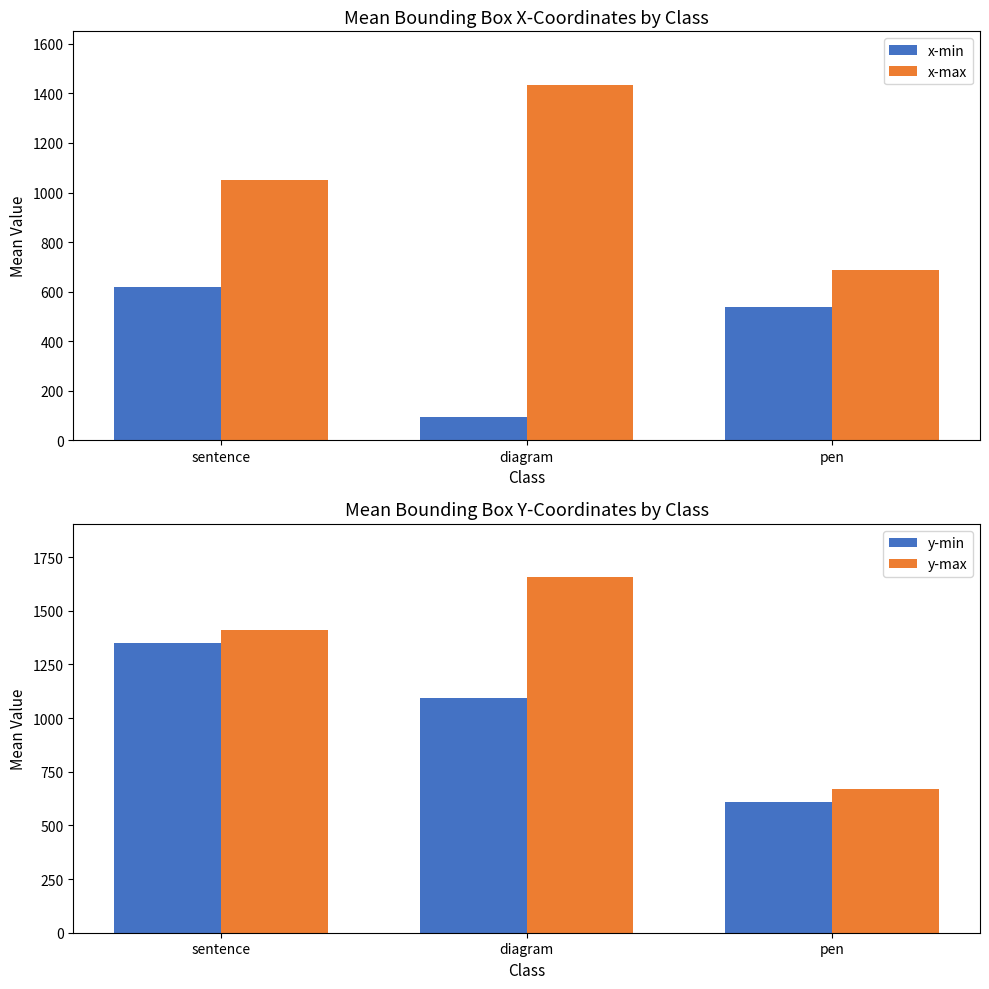

What is the label of the 1st bar from the left?

sentence